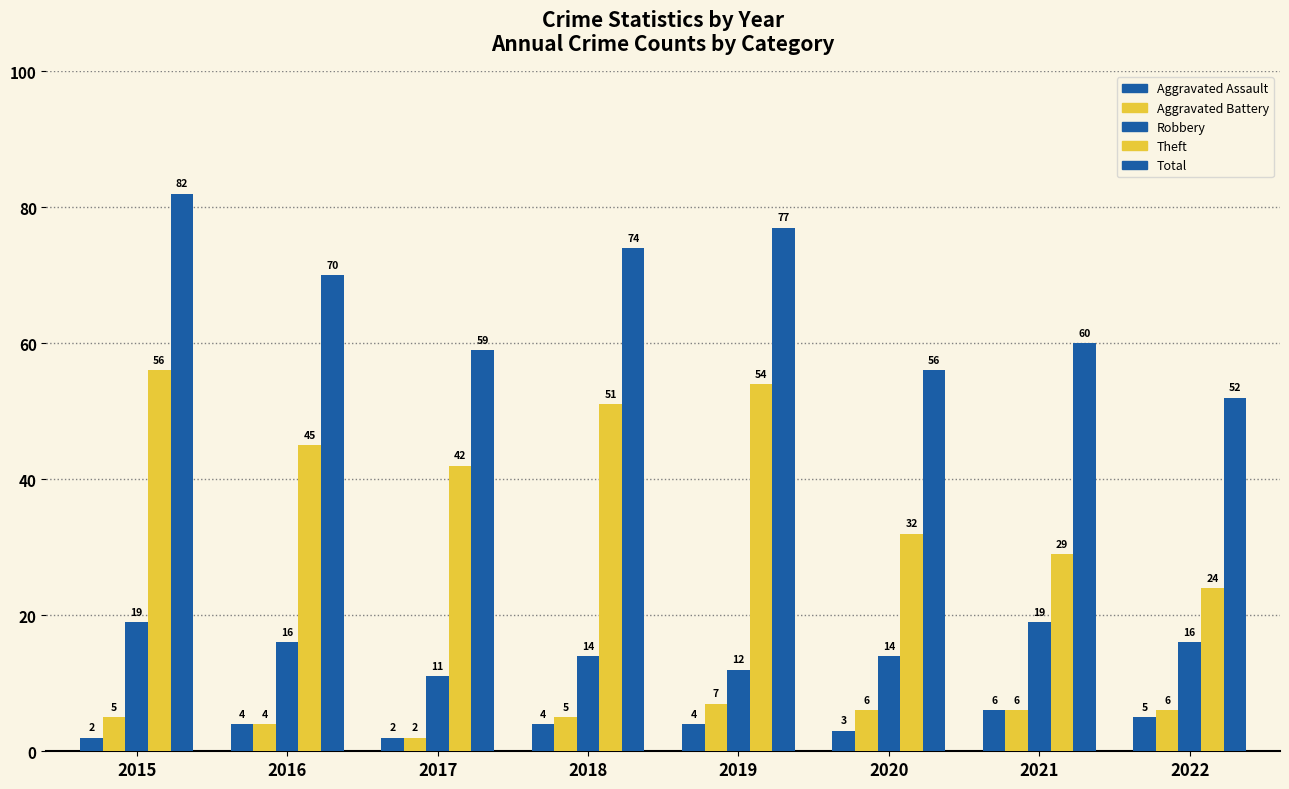

How many values in the Theft series are below 45?

4